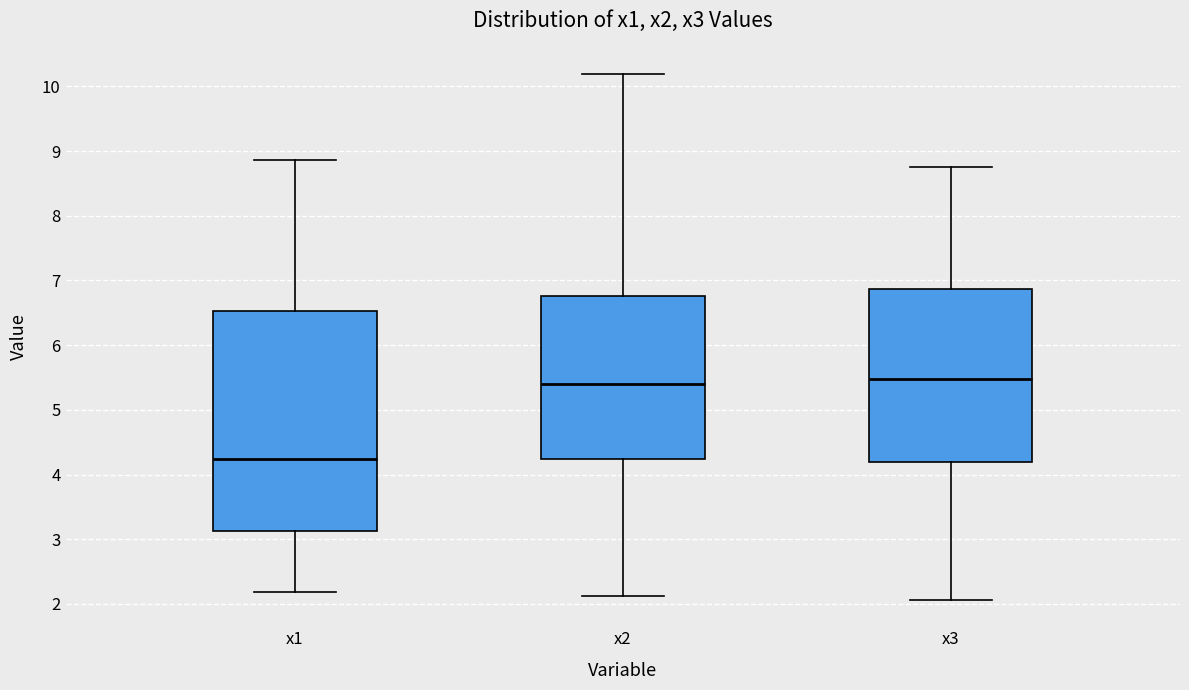

Reading left to right, transcribe this box plot: for each box, give where its median line is, the range the box spans, and where its two whiskers end, as read against the y-axis. The values are not printed on the chart, so give them approximately, as read against the axis.

x1: median 4.2, box 3.1 to 6.5, whiskers 2.2 to 8.9
x2: median 5.4, box 4.2 to 6.8, whiskers 2.1 to 10.2
x3: median 5.5, box 4.2 to 6.9, whiskers 2.1 to 8.7